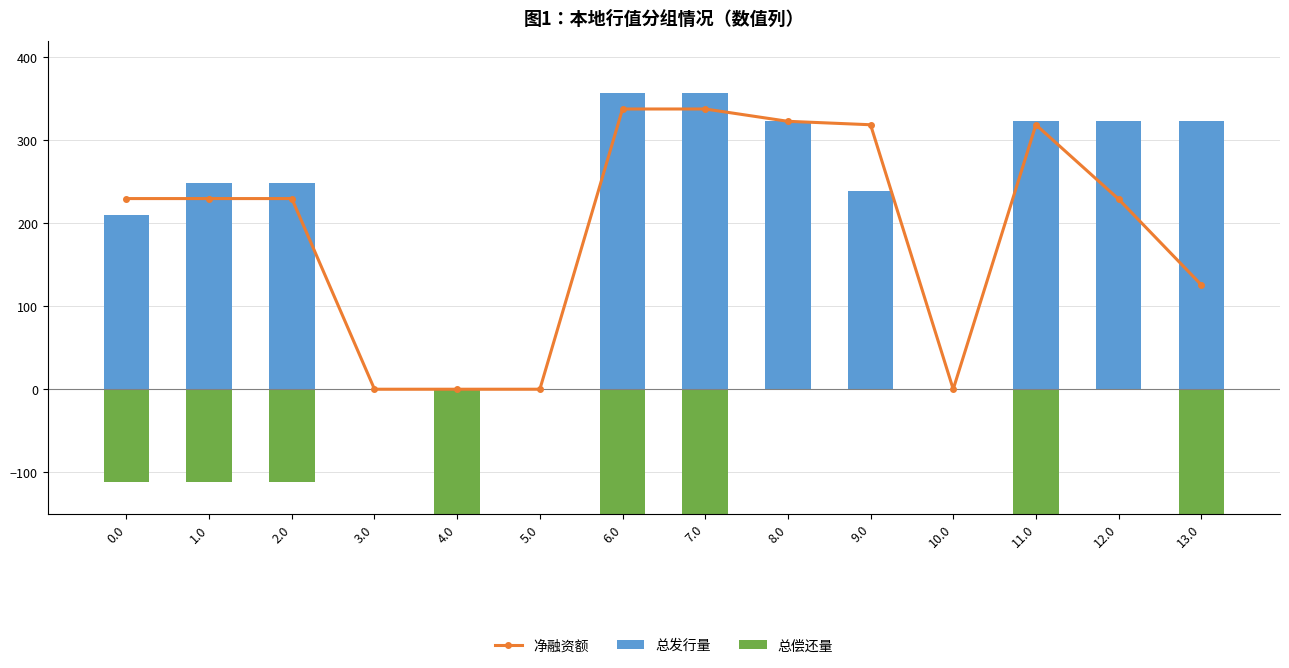

At which label does 总发行量 first exceed 249?

1.0